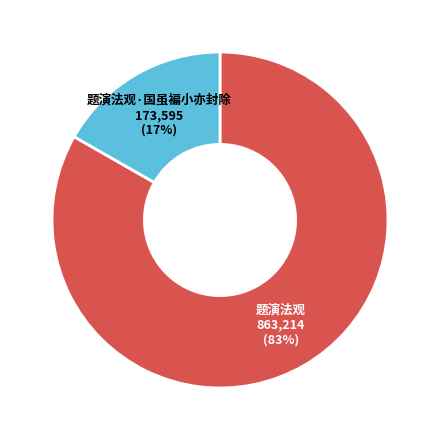

Does any single category account for the majority?

Yes